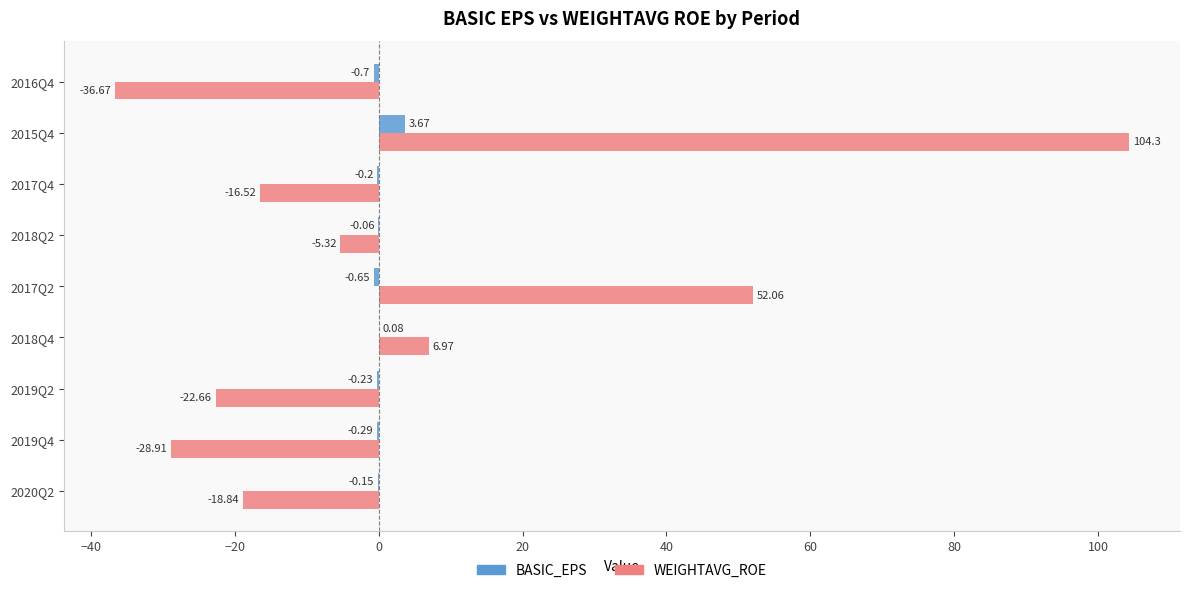

What is the sum of all BASIC_EPS values?

1.5